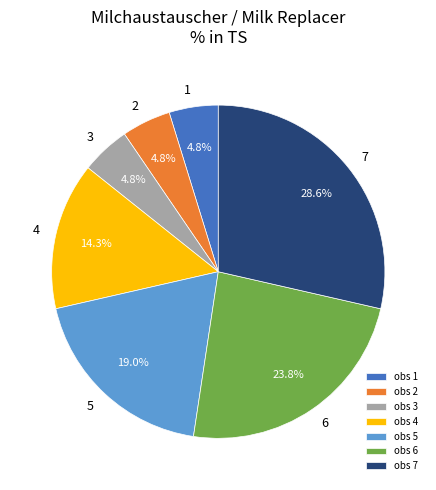

Does 7 represent more than half of the total?

No